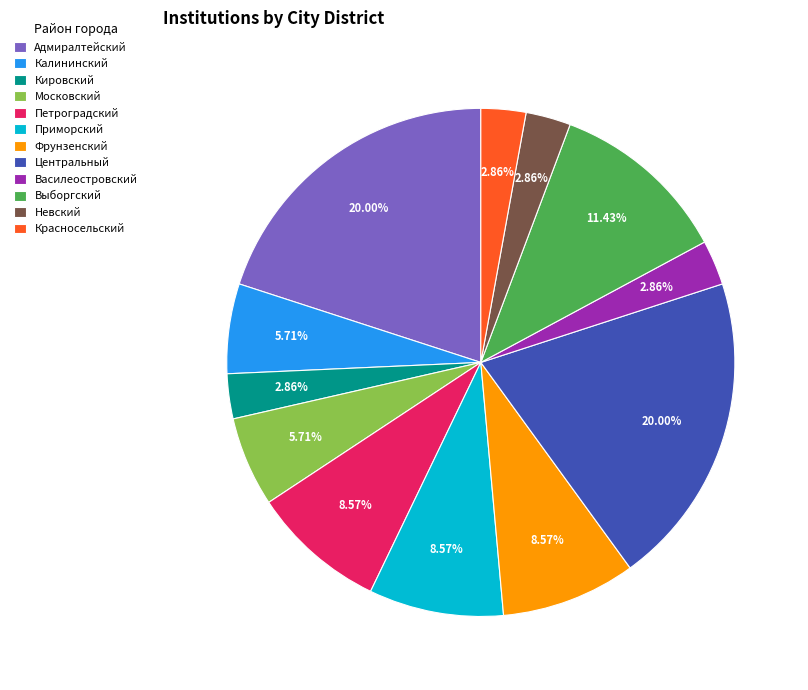

Is there any slice that represents more than half of the pie?

No